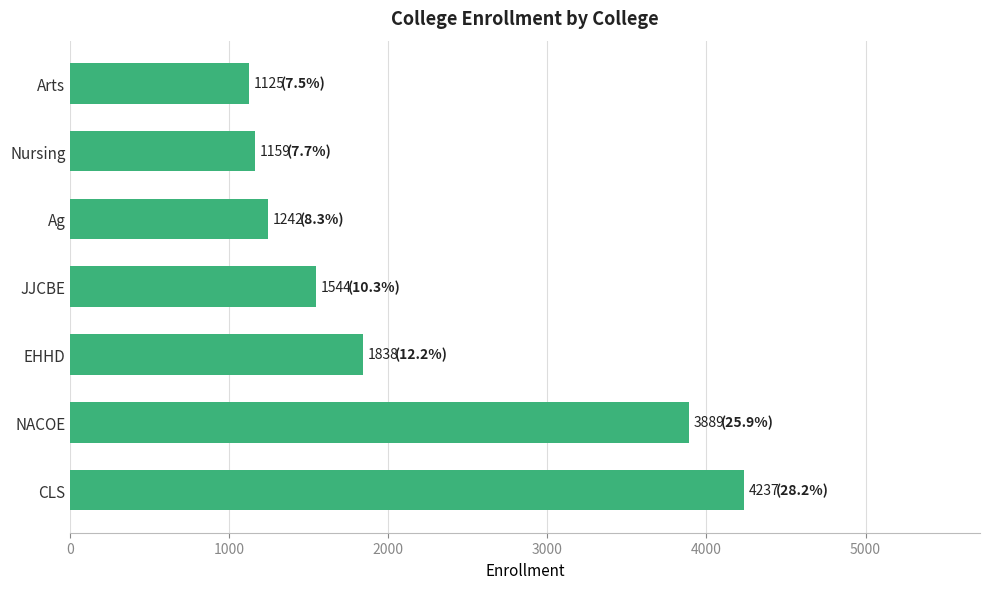

The value at NACOE is 3889. True or false?

True